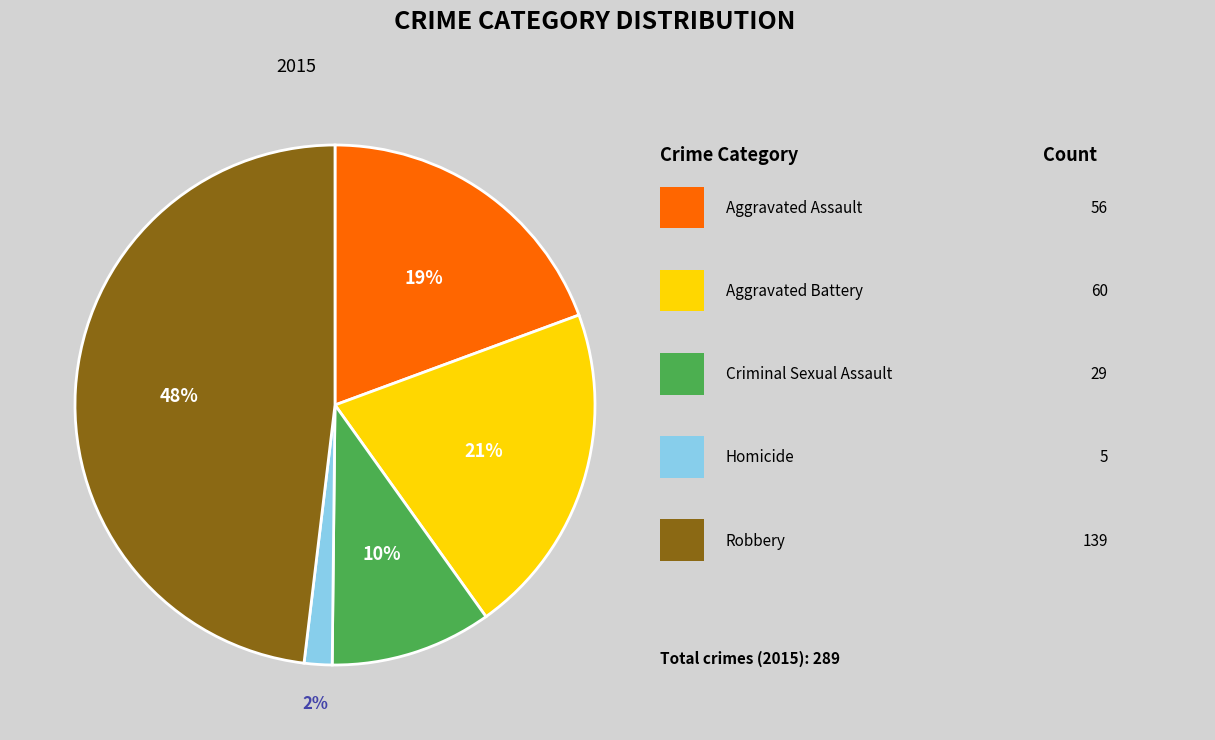

To the nearest percent, what is the average slice percentage?

20%